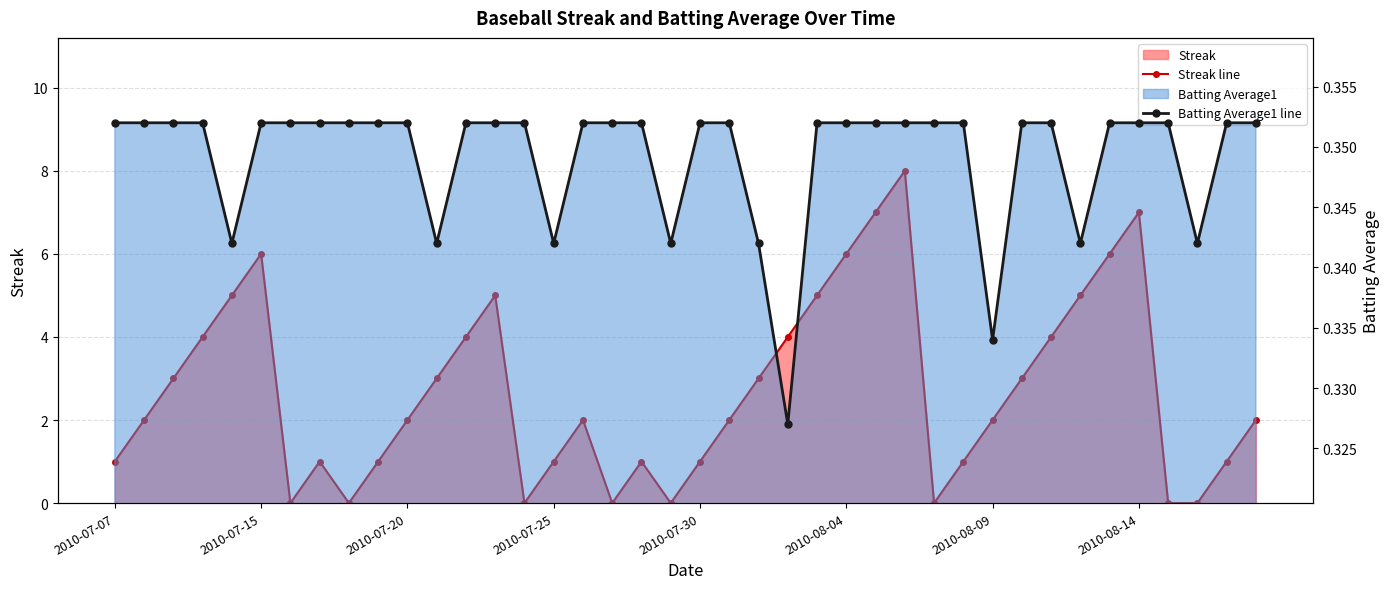

At how many categories does at least one series exceed 4?

10